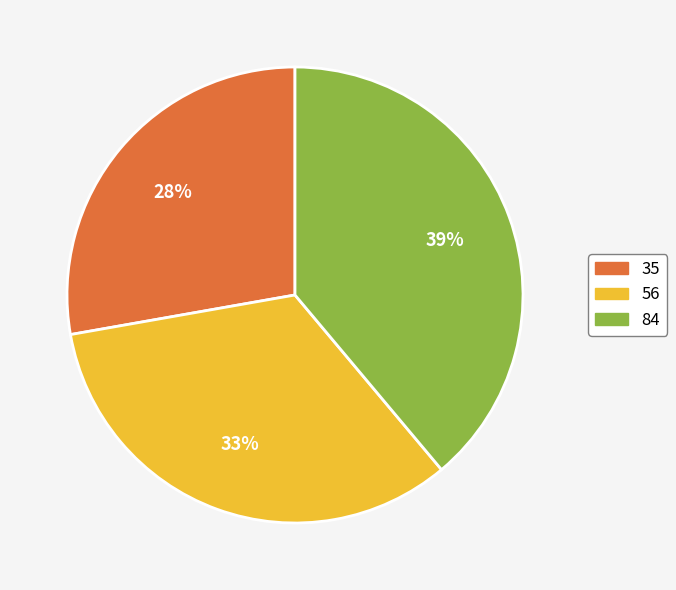

Approximately how many times larger is the value at 84 compared to 56?

1.2